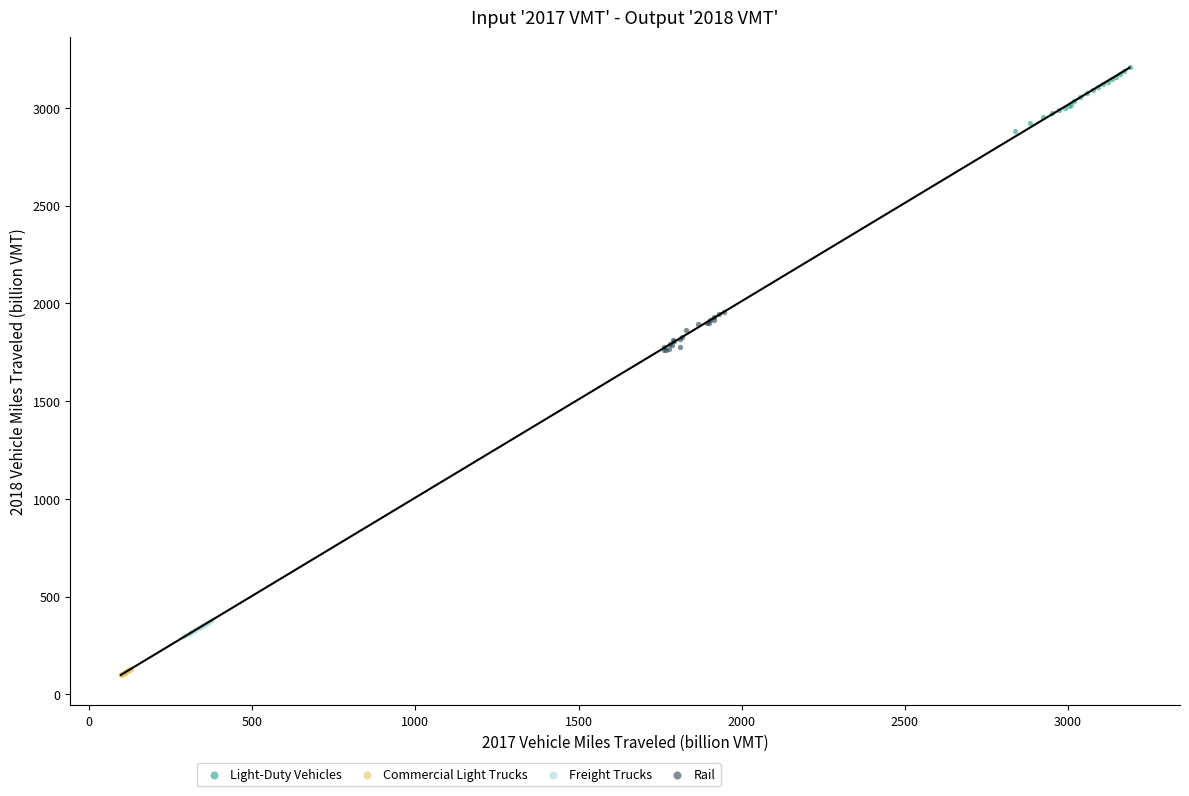

Which series contains the highest Y value?

Light-Duty Vehicles